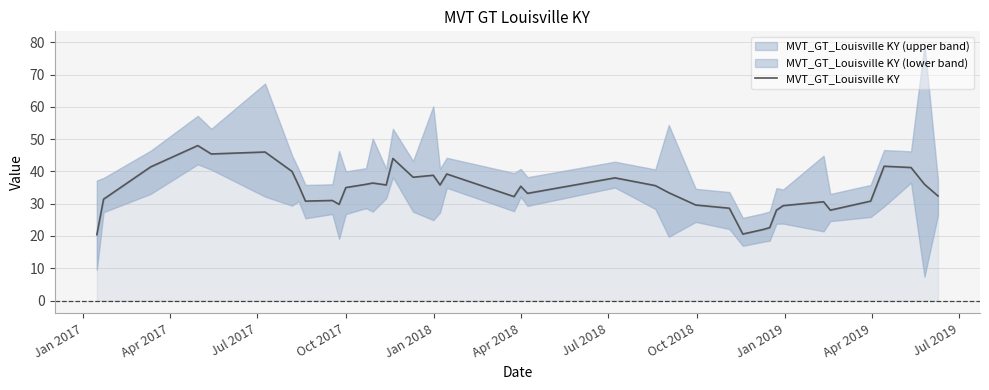

How many data points are less than 35?

19